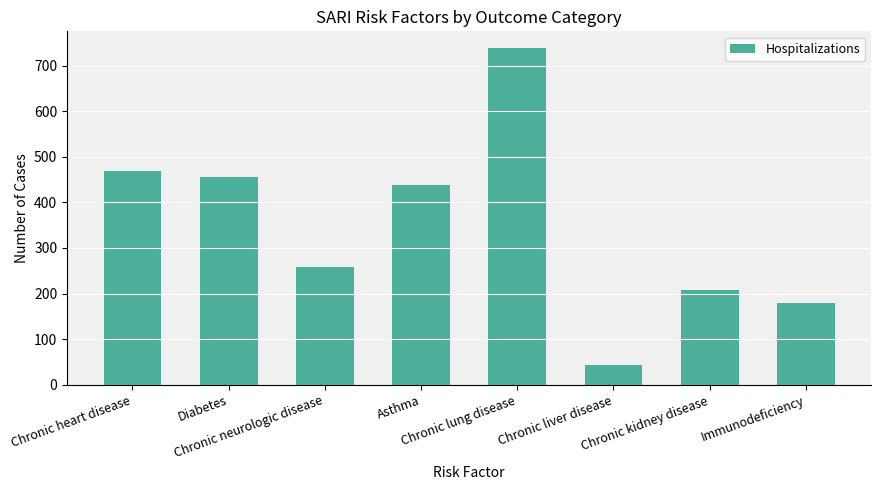

Does the chart contain any negative values?

No